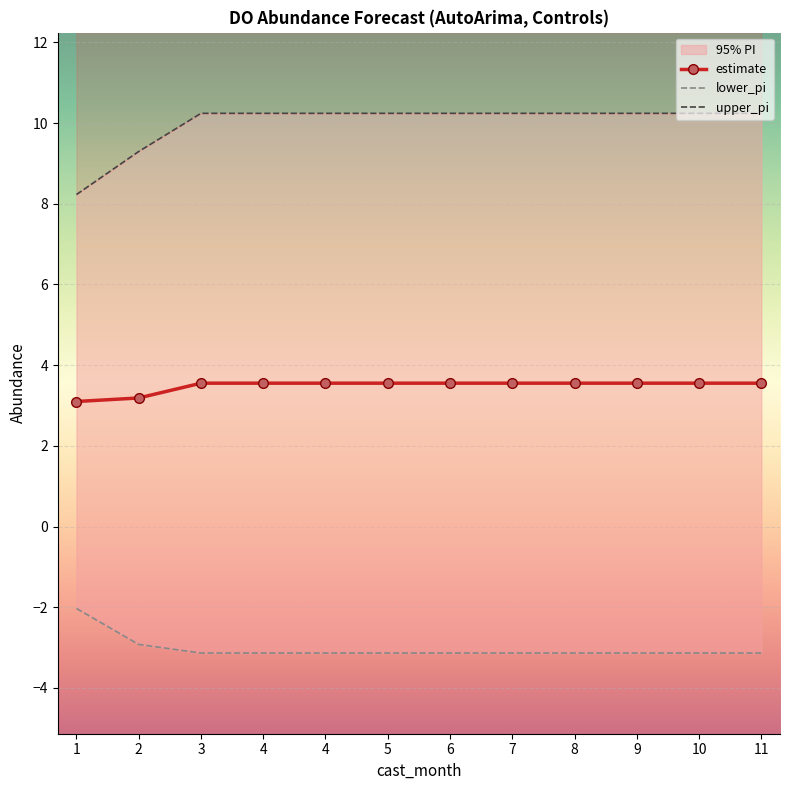

Between 6 and 10, which series saw the biggest shift?

estimate